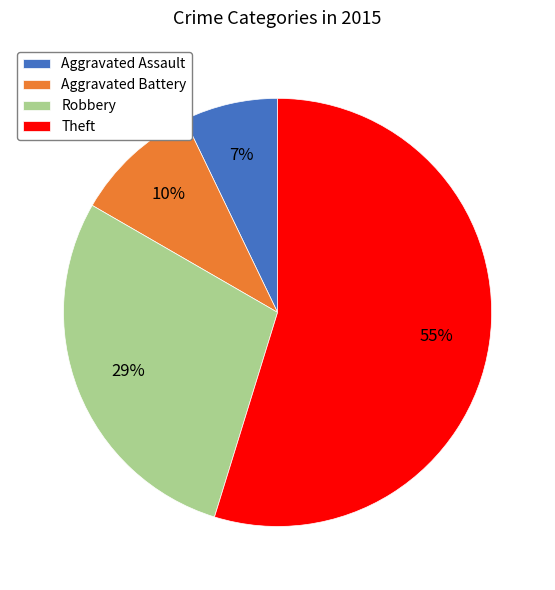

Which has a higher value, Aggravated Assault or Theft?

Theft